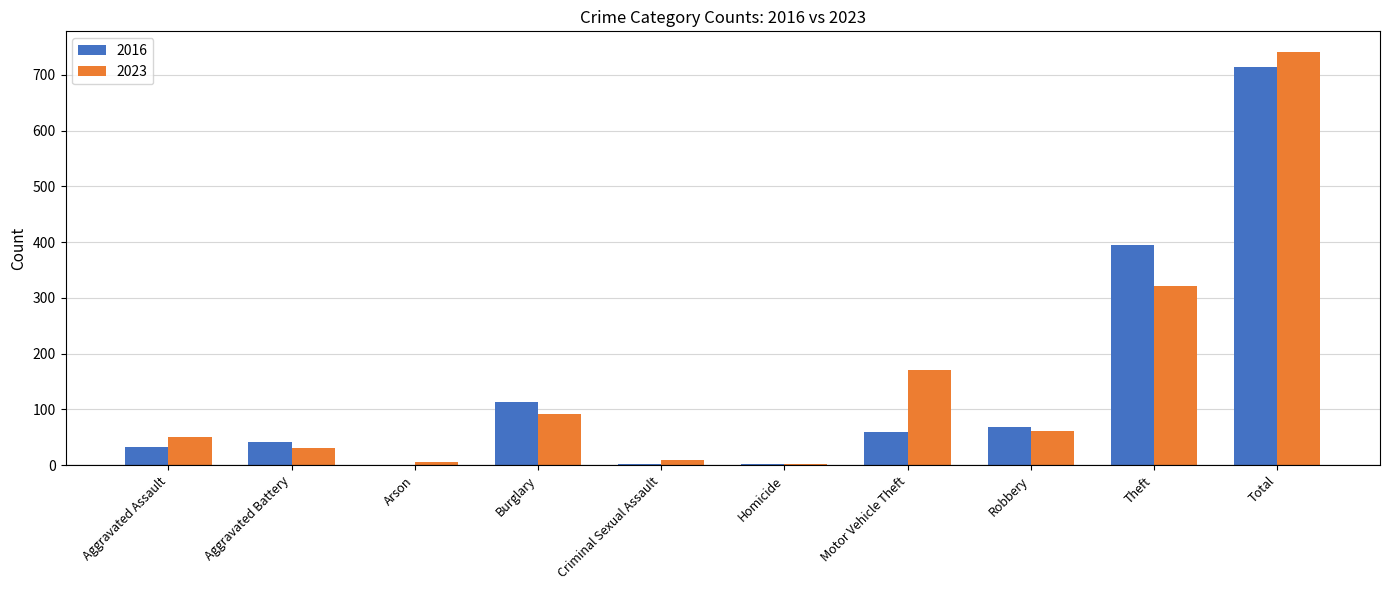

Where is 2023 nearest to the value 372?

Theft